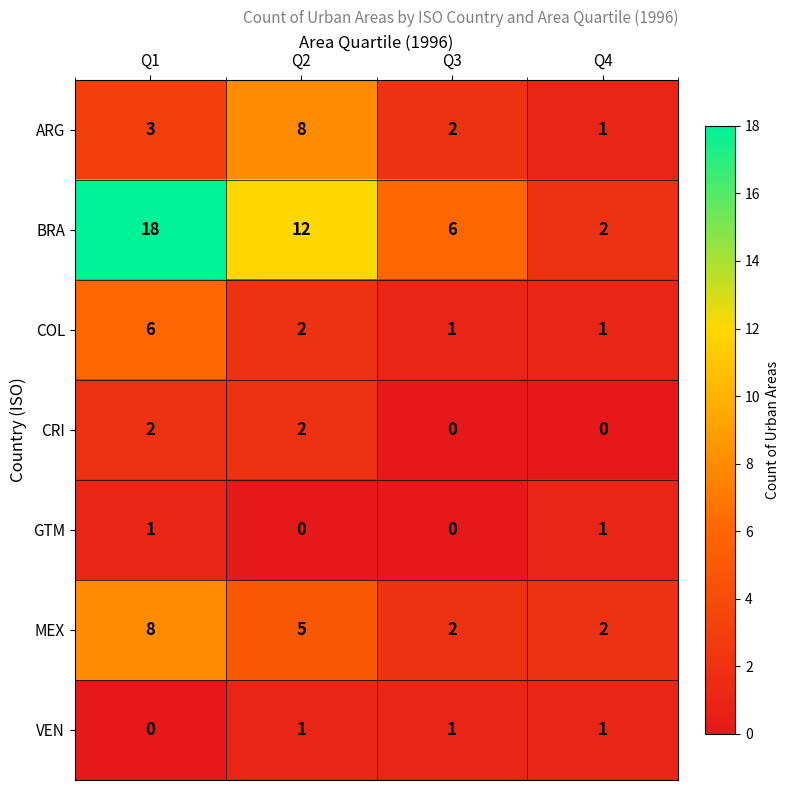

What is the difference between the highest and lowest values at Q2?

12